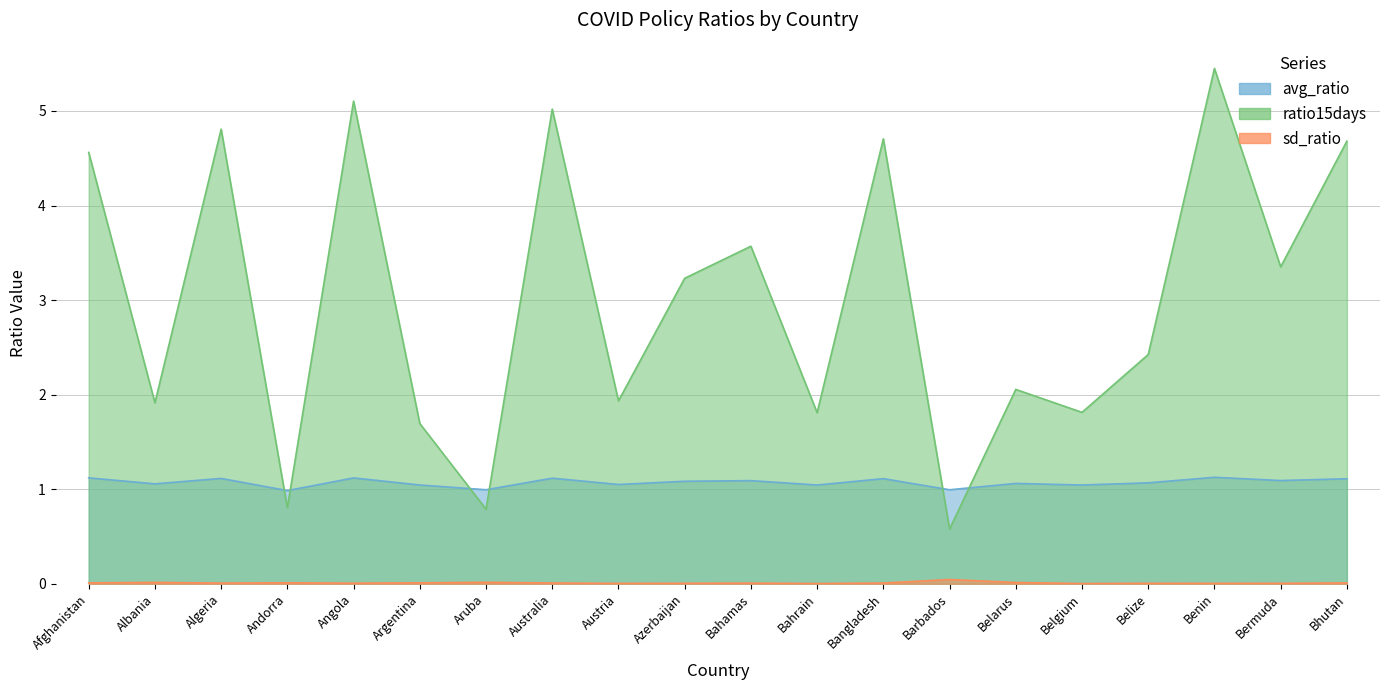

What is the average value of the avg_ratio series?

1.1